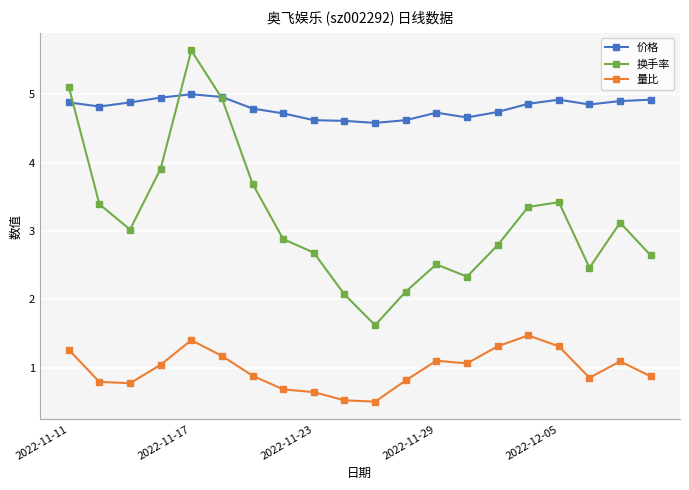

True or false: 价格 has more than 0 points higher than both neighbors.

True